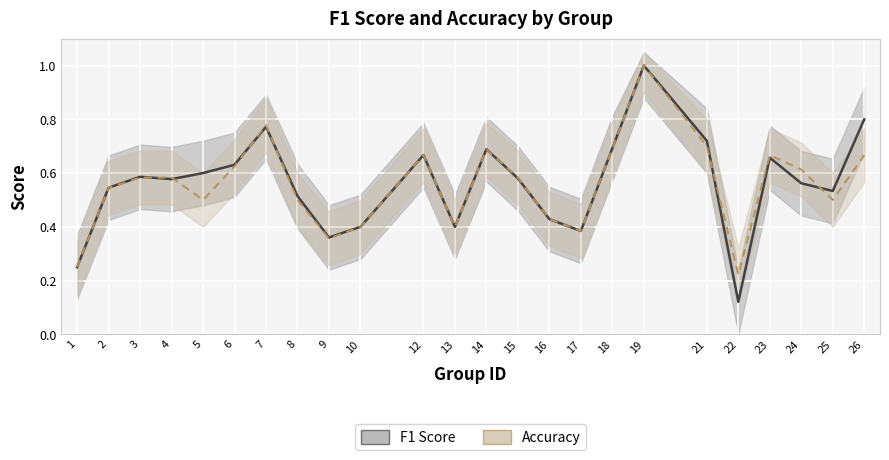

Between which two adjacent categories do Accuracy and F1 Score first intersect?

3 and 4